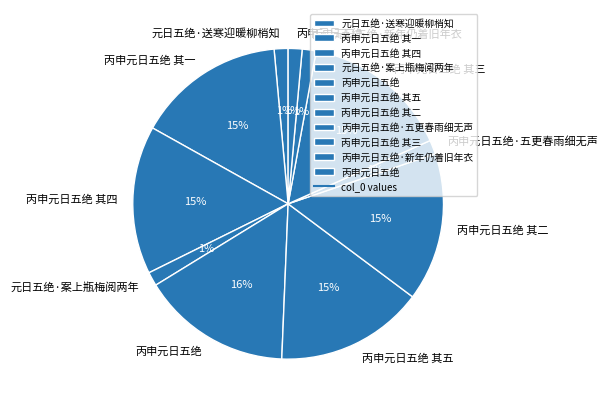

Count the number of slices in the pie.

11